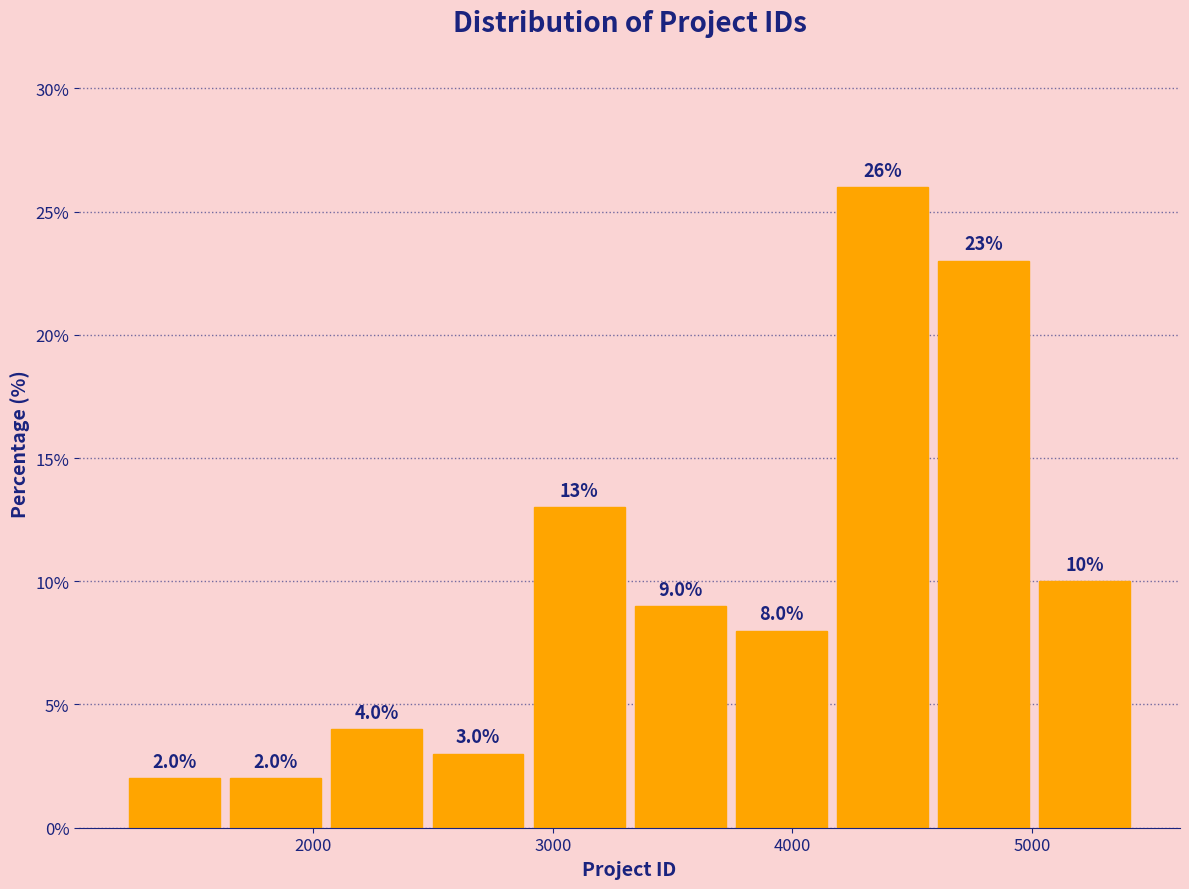

Reading left to right, list every bar in this chart as the range it spans on the x-axis followed by its height. The bar edges are not printed on the chart, so give them approximately, as read against the axis.

1200 to 1700: 2.0
1700 to 2100: 2.0
2100 to 2500: 4.0
2500 to 2900: 3.0
2900 to 3300: 13.0
3300 to 3800: 9.0
3800 to 4200: 8.0
4200 to 4600: 26.0
4600 to 5000: 23.0
5000 to 5500: 10.0